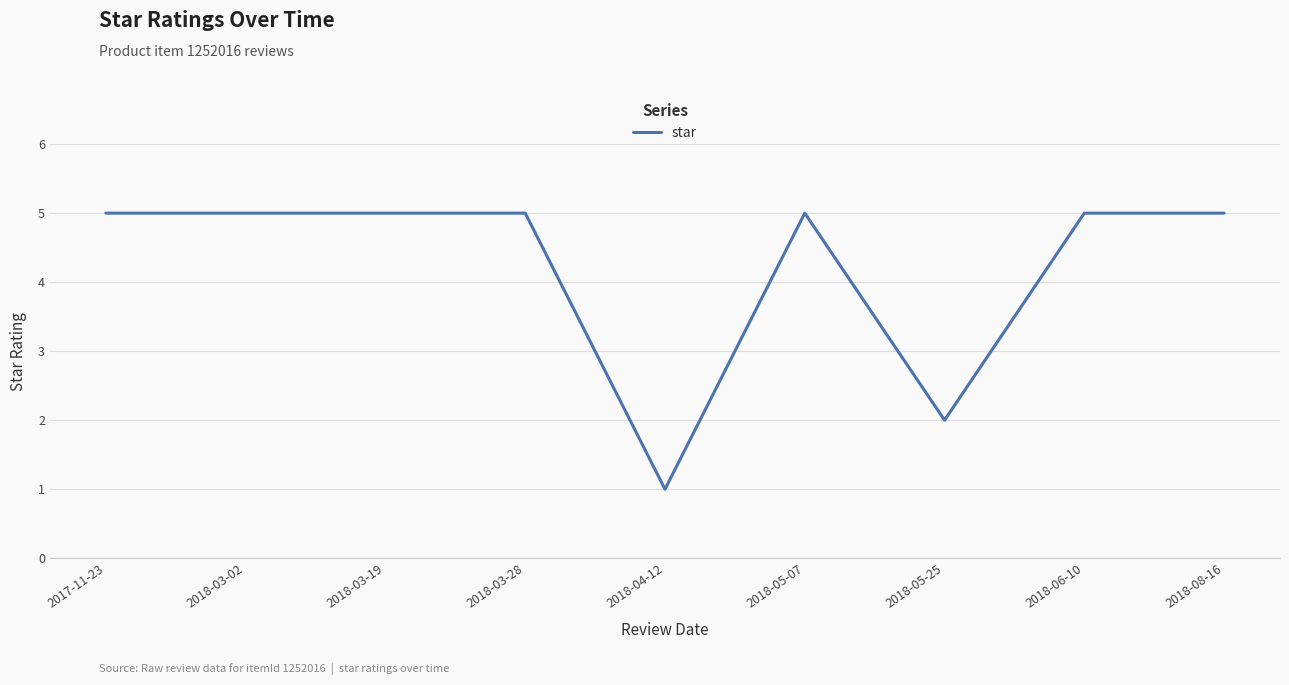

Does the chart have visible grid lines?

Yes